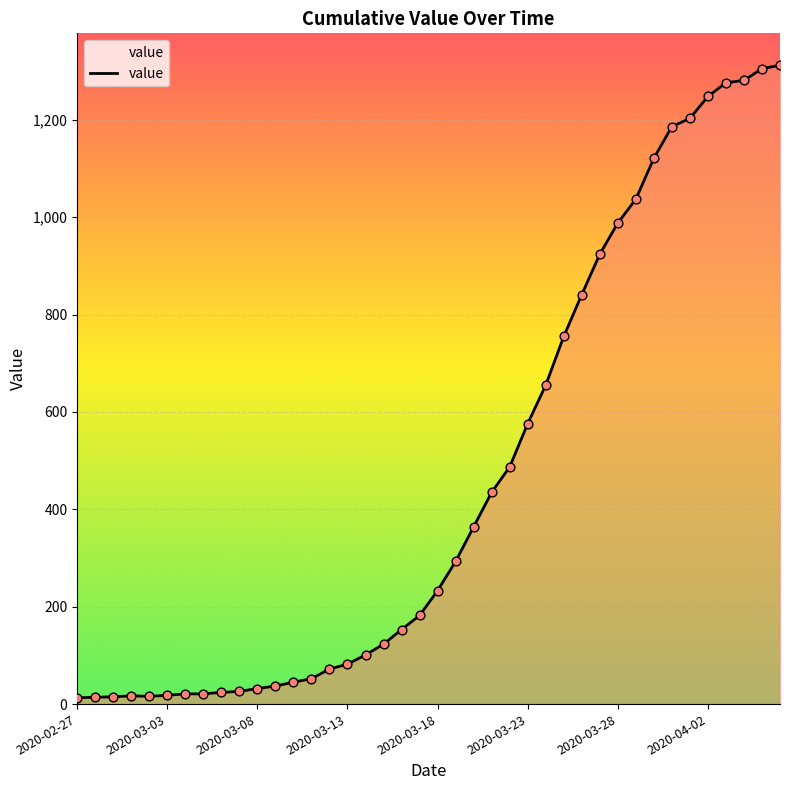

What is the difference between the maximum and minimum values?

1299